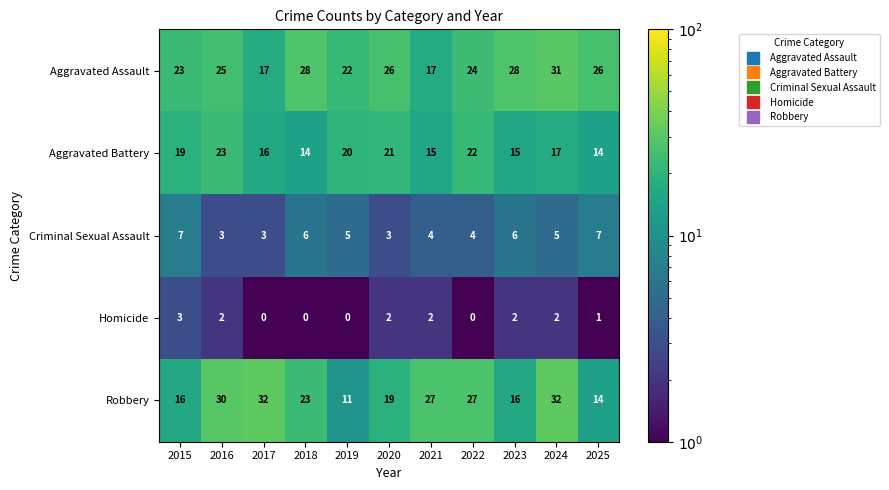

What is the sum of all Robbery values?

247